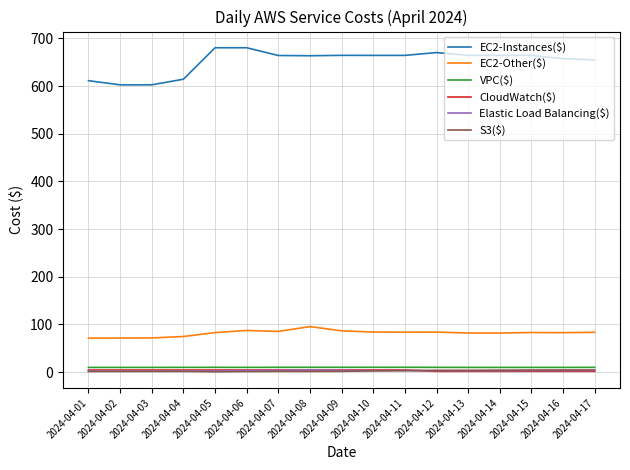

The value of Elastic Load Balancing($) at 2024-04-15 is 3.2. True or false?

True